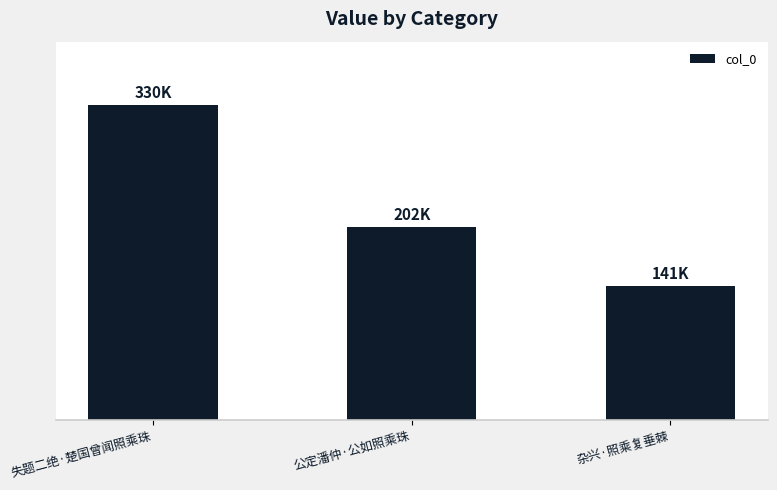

What is the sum of all values?

673114